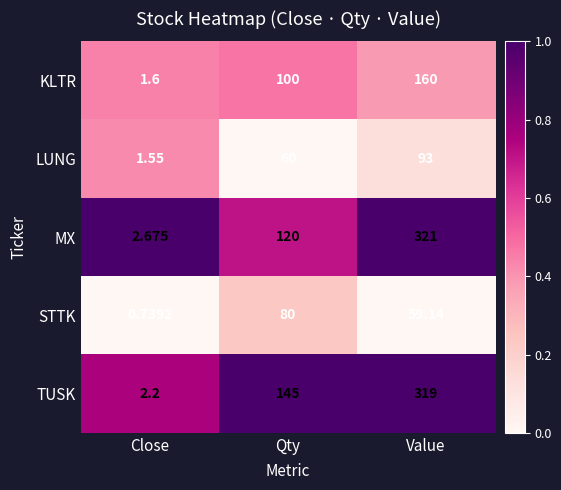

At which category is the sum across all series the highest?

Value